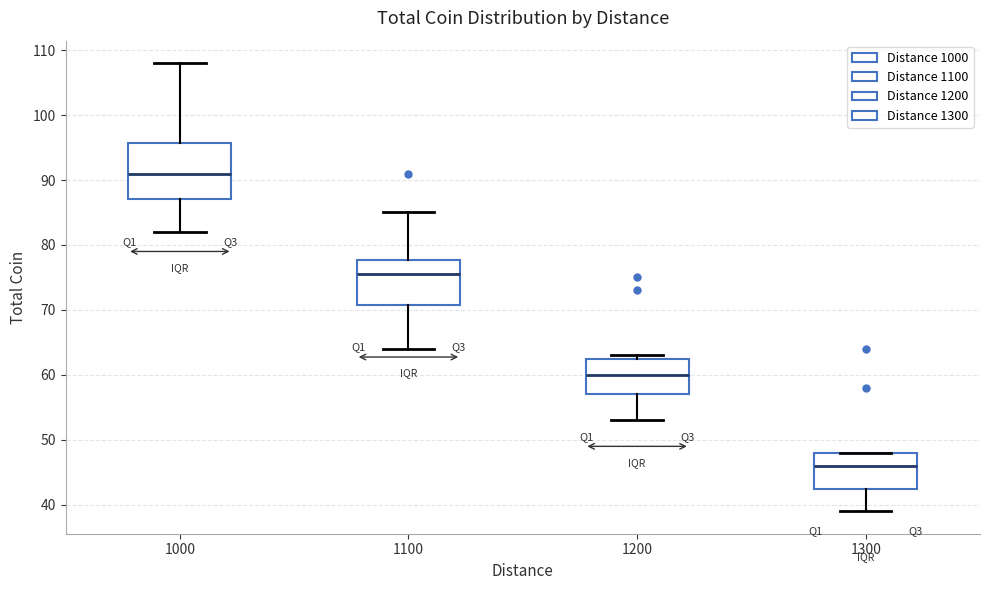

Which box's median line is the lowest?

1300